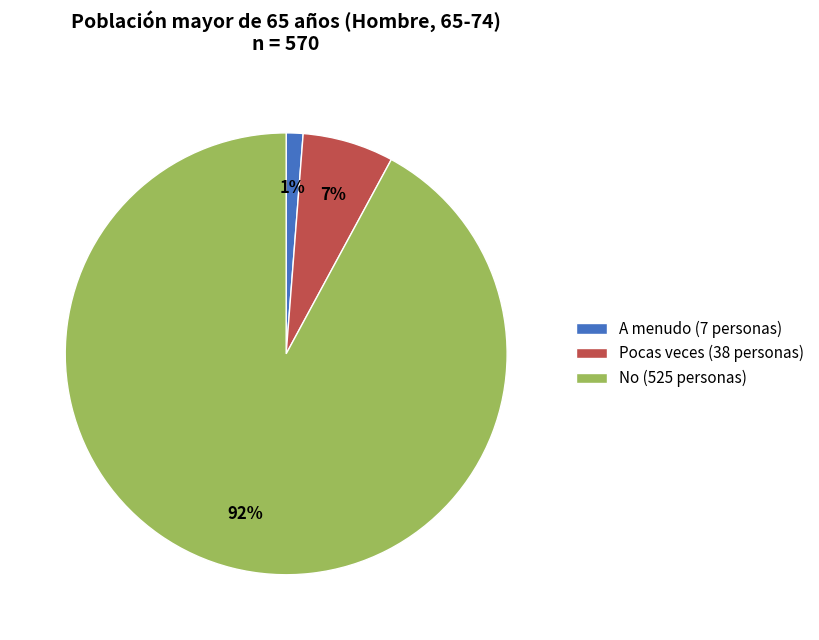

Which category has the biggest portion of the pie?

No